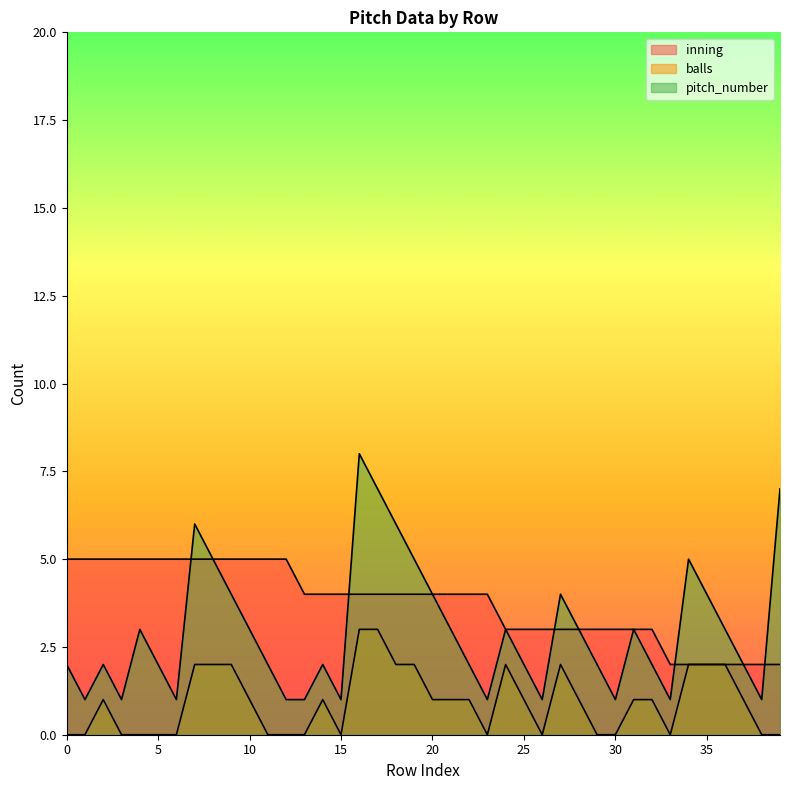

Which has a higher value, 28 or 13?

13